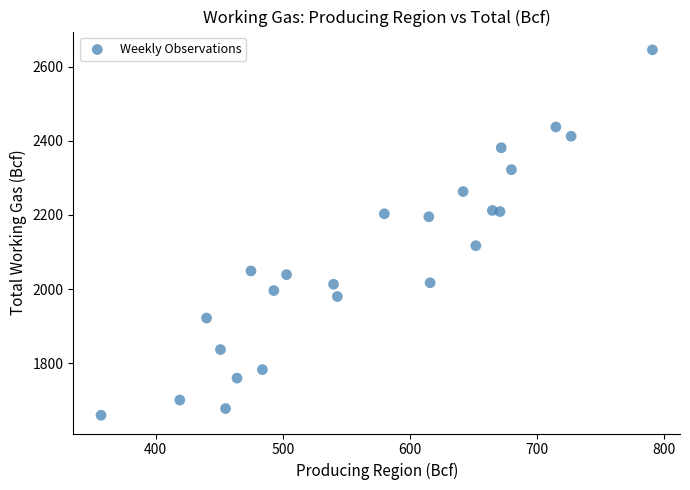

What is the range of Y values (max minus min)?

985